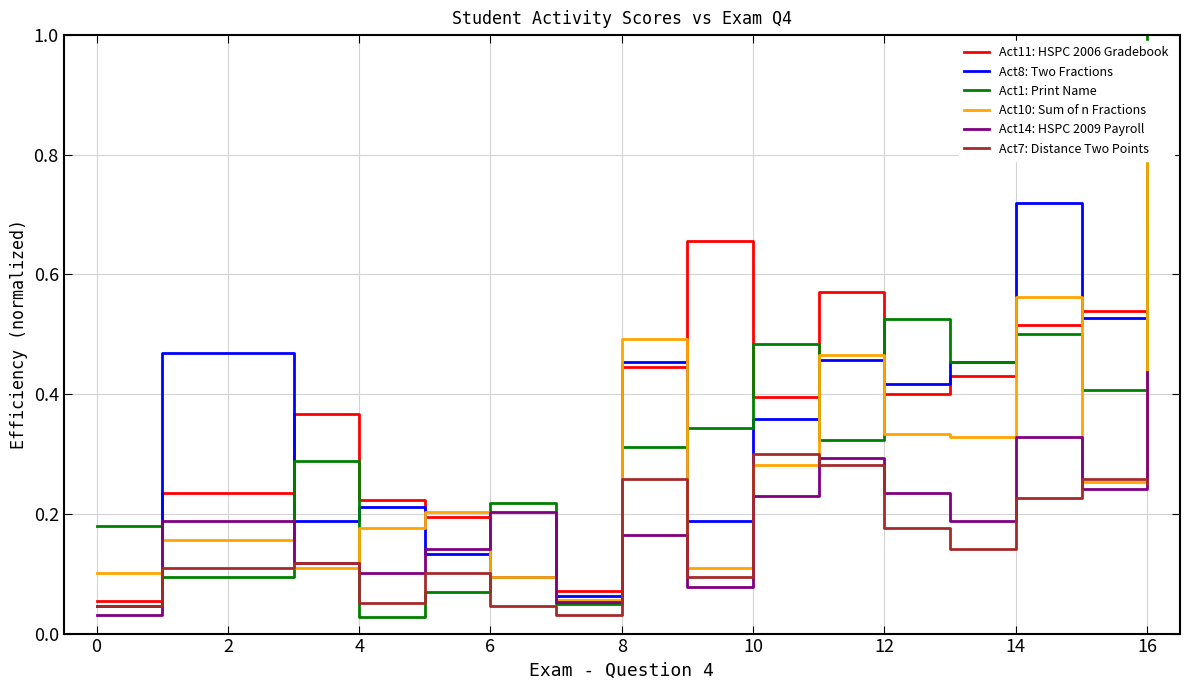

True or false: Act8: Two Fractions has a value of 0.1 at 6.

True